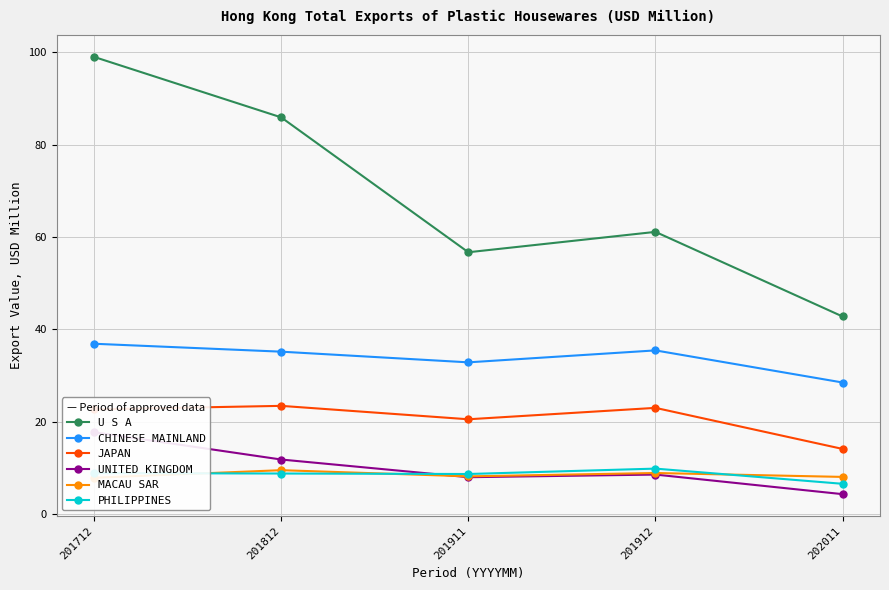

Where is the first local maximum for UNITED KINGDOM?

201912